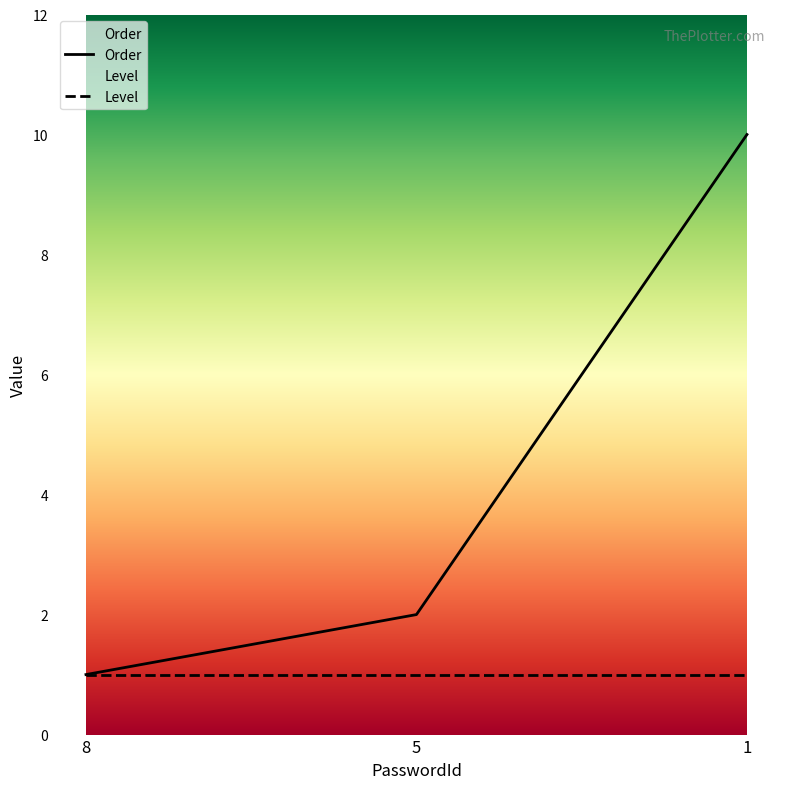

What are all the series names shown in the legend?

Order, Level